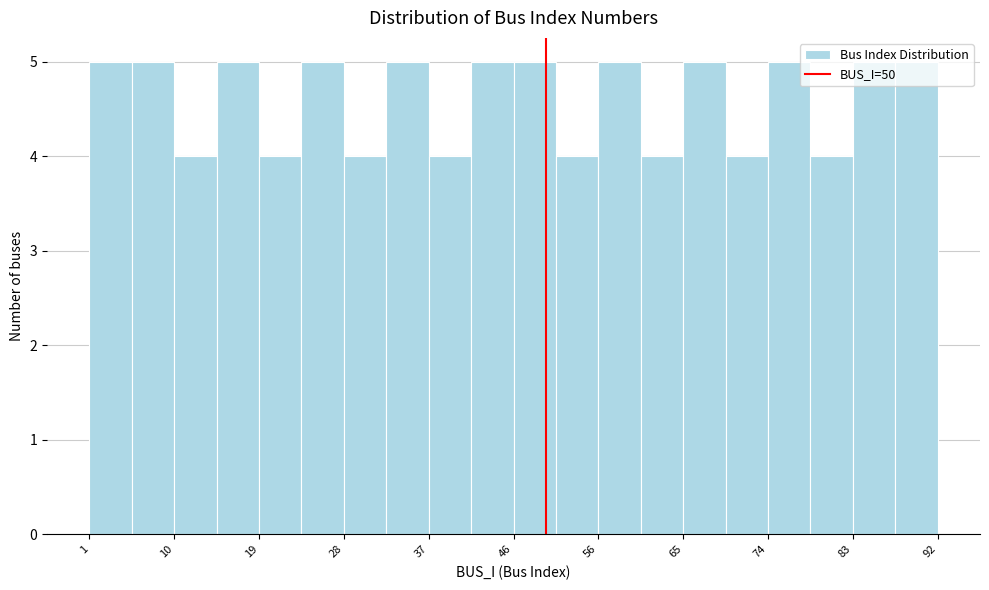

Reading left to right, list every bar in this chart as the range it spans on the x-axis followed by its height. Neither the bar edges nor the heights are printed on the chart, so give them approximately, as read against the axes.

1 to 6: 5
6 to 10: 5
10 to 15: 4
15 to 19: 5
19 to 24: 4
24 to 28: 5
28 to 33: 4
33 to 37: 5
37 to 42: 4
42 to 47: 5
47 to 51: 5
51 to 56: 4
56 to 60: 5
60 to 65: 4
65 to 69: 5
69 to 74: 4
74 to 78: 5
78 to 83: 4
83 to 87: 5
87 to 92: 5